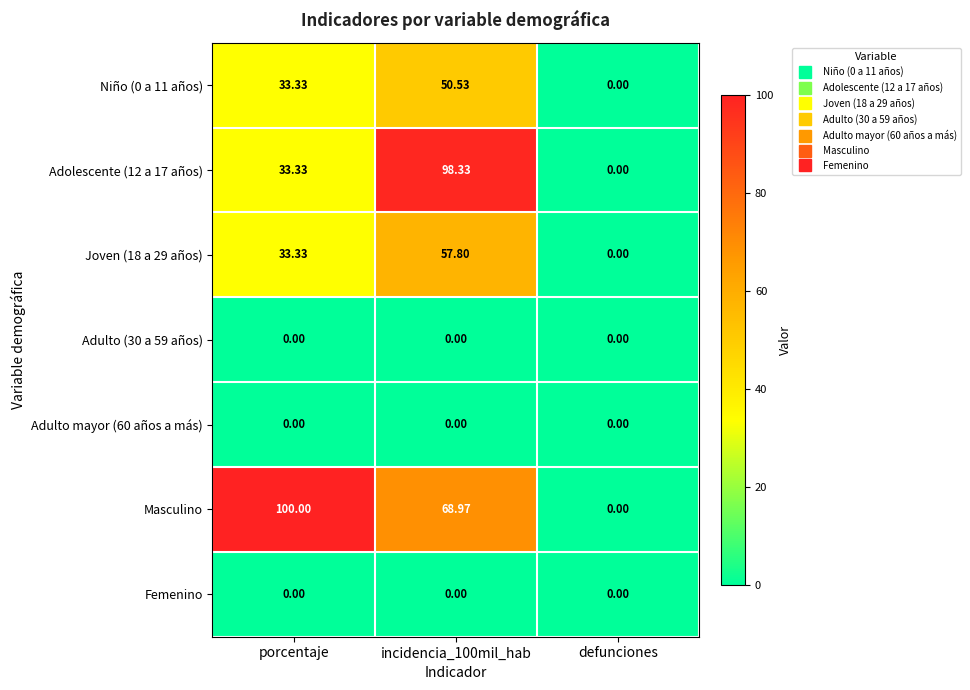

Which category has the lowest value in the Masculino series?

defunciones